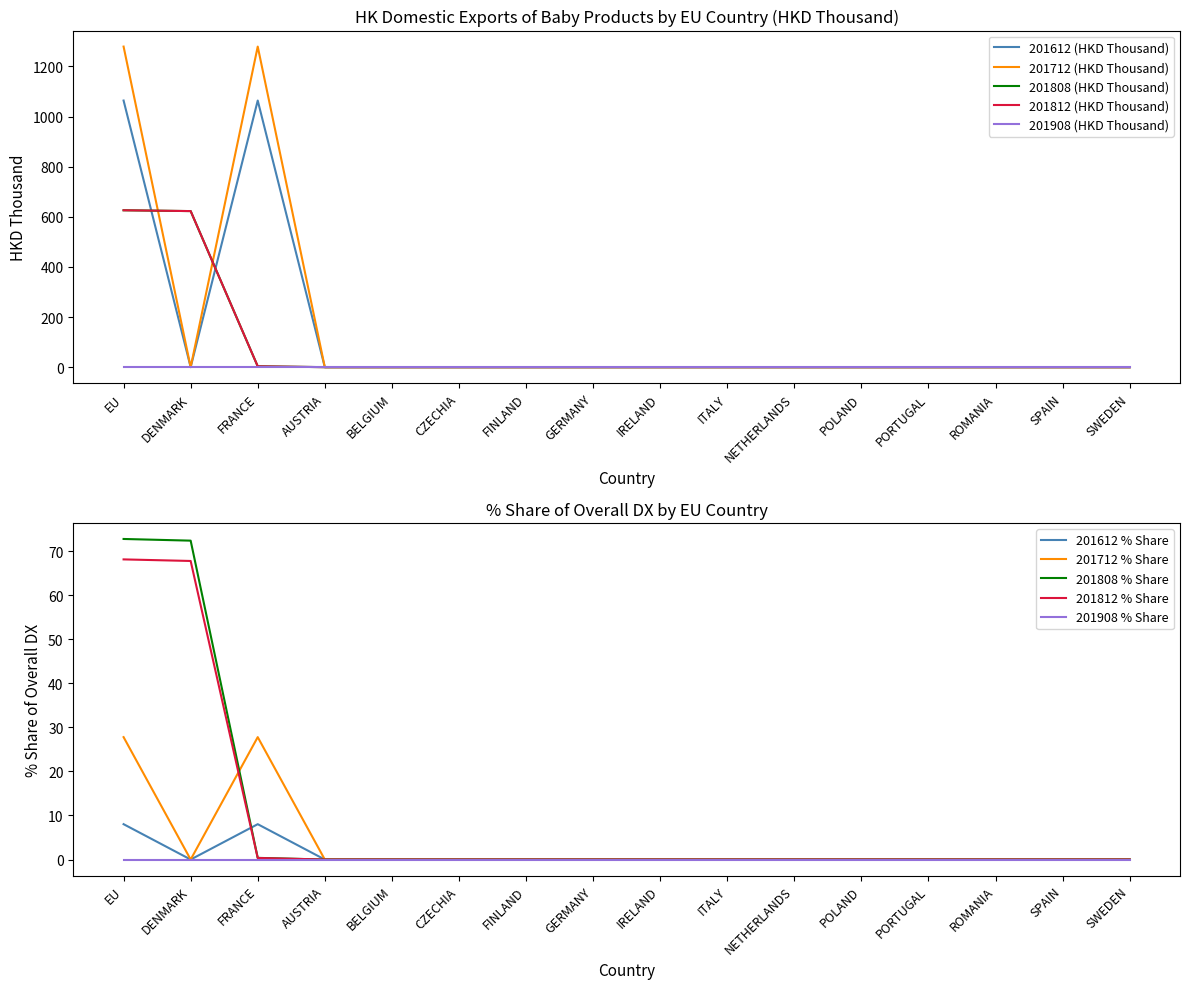

Which category has the lowest value in the 201612 (HKD Thousand) series?

DENMARK